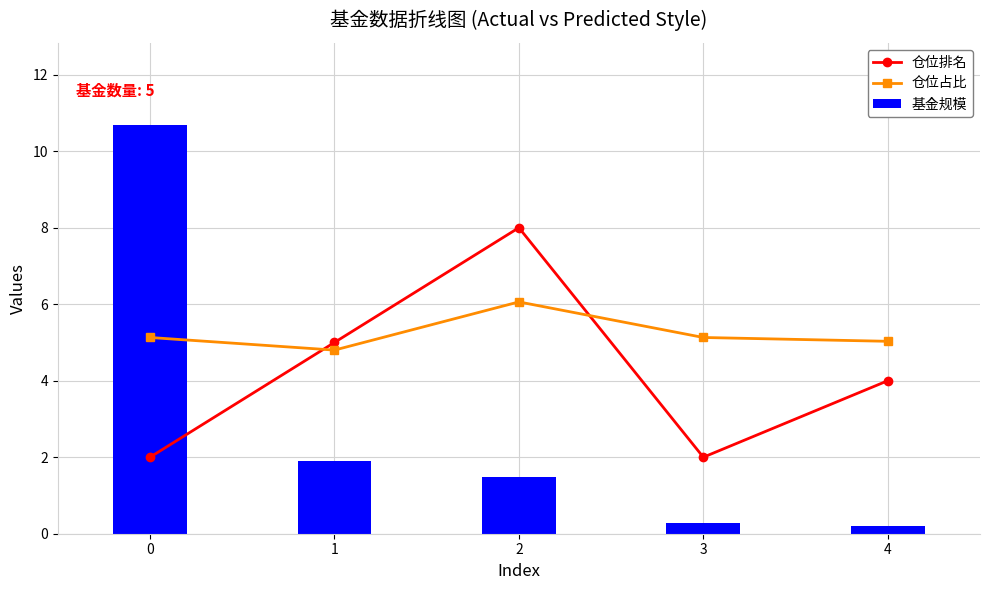

How many groups of bars are there?

5